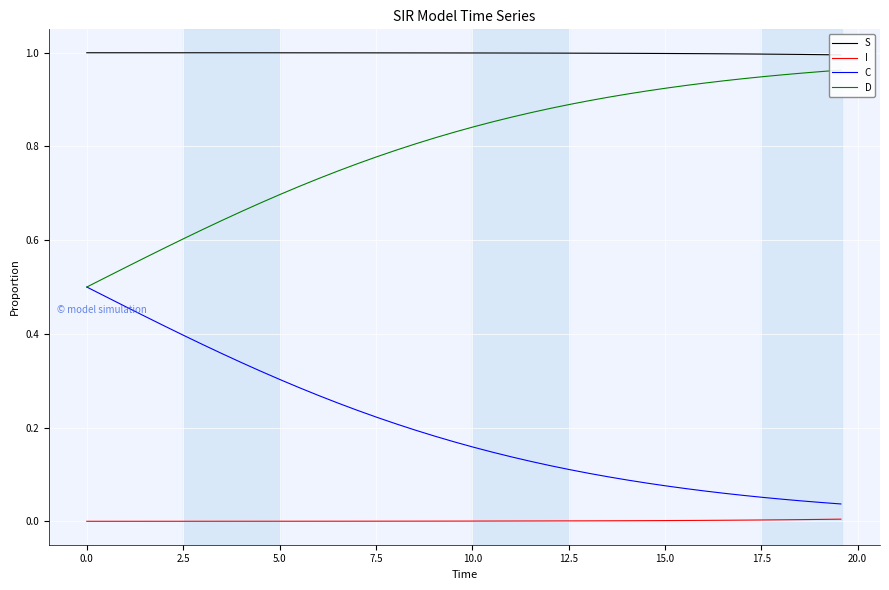

True or false: I and C intersect in this chart.

False